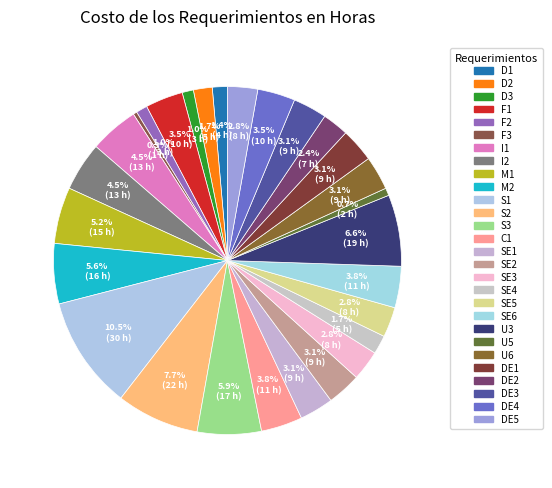

Rank the categories by value from lowest to highest.

F3, U5, D3, F2, D1, D2, SE4, DE2, SE3, SE5, DE5, SE1, SE2, U6, DE1, DE3, F1, DE4, C1, SE6, I1, I2, M1, M2, S3, U3, S2, S1